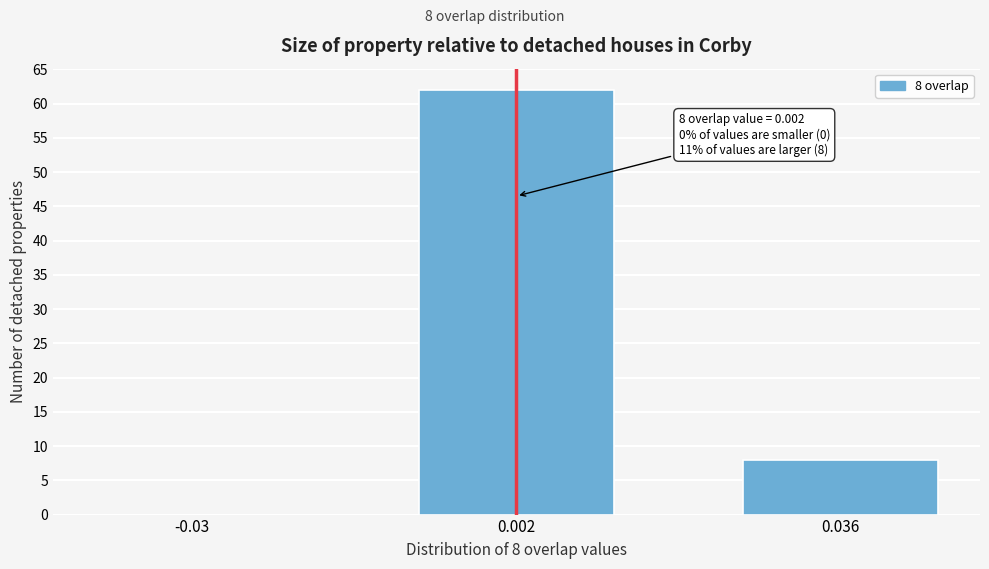

Reading left to right, extract all data points from this chart.

-0.03=0	0.002=62	0.036=8